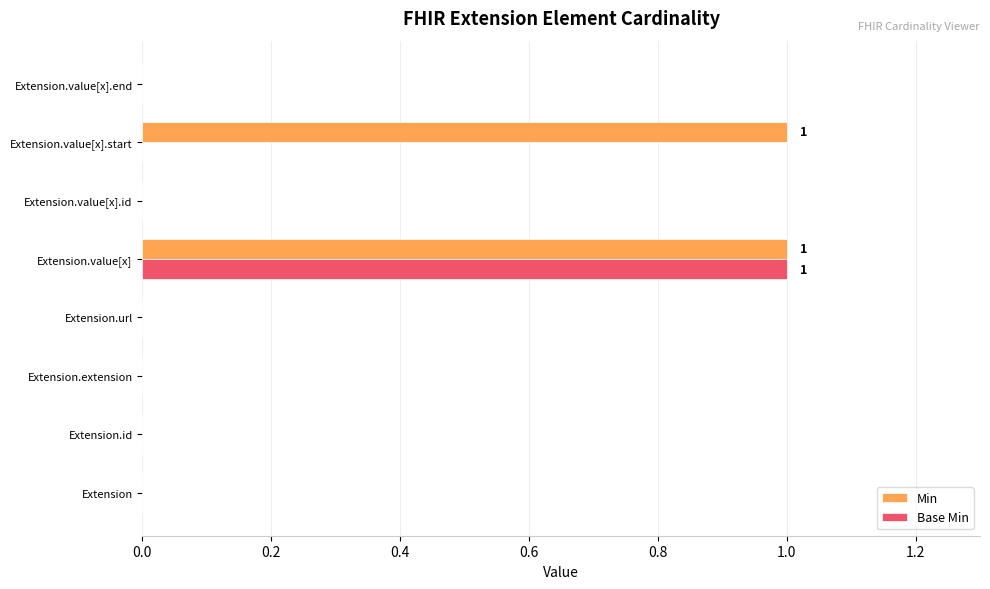

Which series has the largest total across all categories?

Min